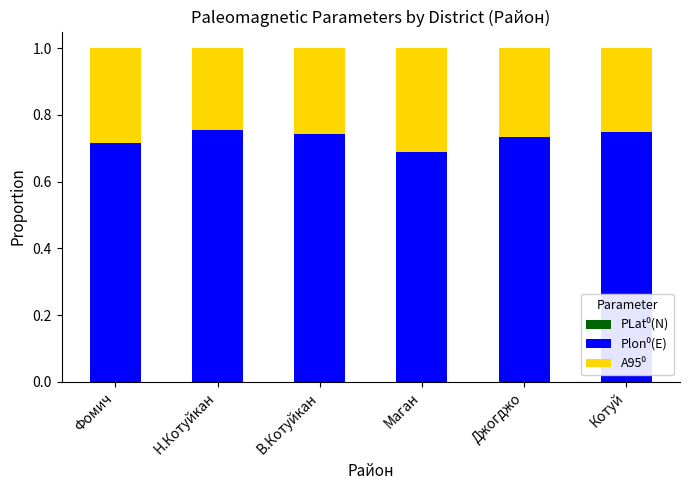

Are the bars grouped side by side (vs. stacked)?

No